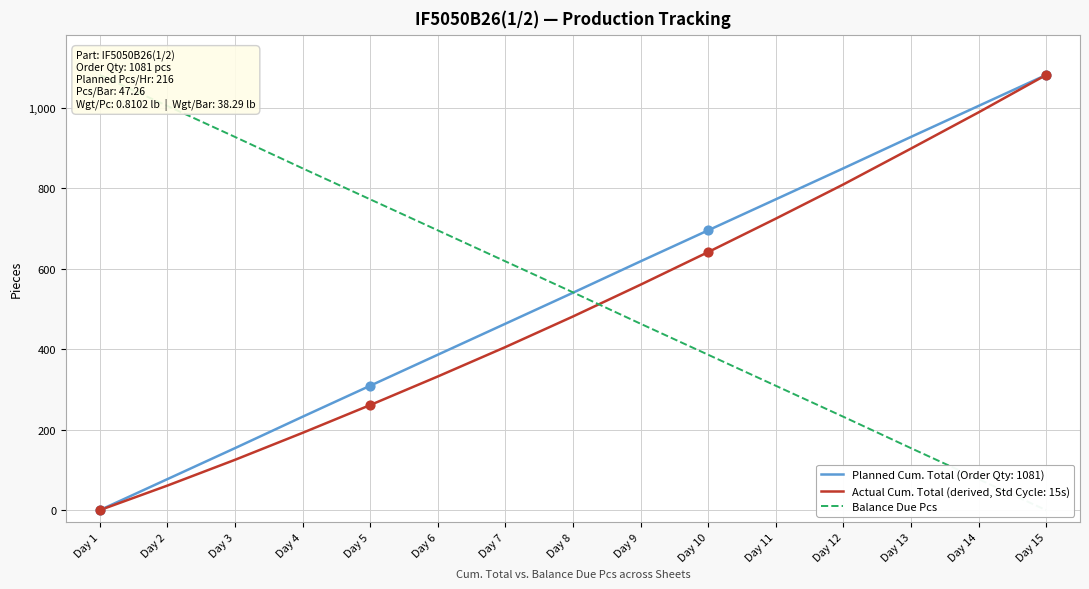

What is the highest value of the Actual Cum. Total (derived, Std Cycle: 15s) series?

1081